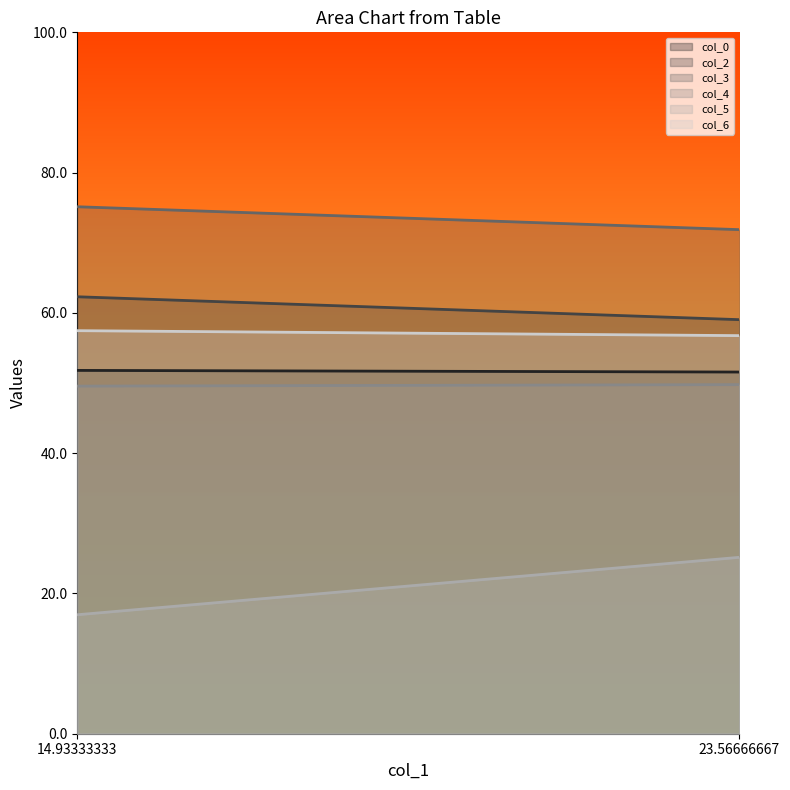

At which category is the sum across all series the highest?

23.56666667